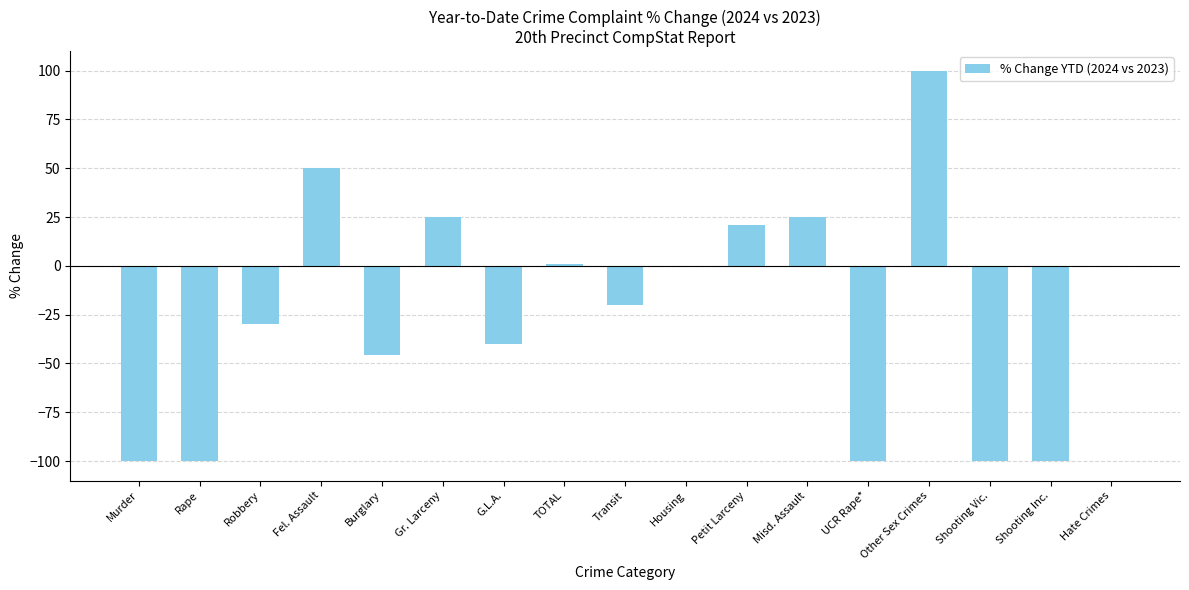

What is the approximate value at UCR Rape*?

-100.0